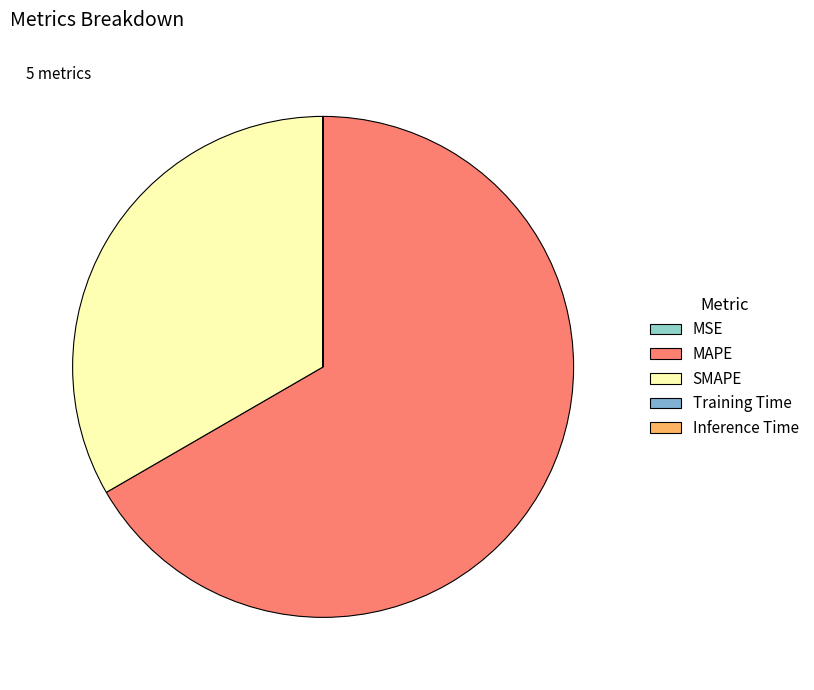

To the nearest percent, what is the difference between the largest and smallest slice percentages?

67%